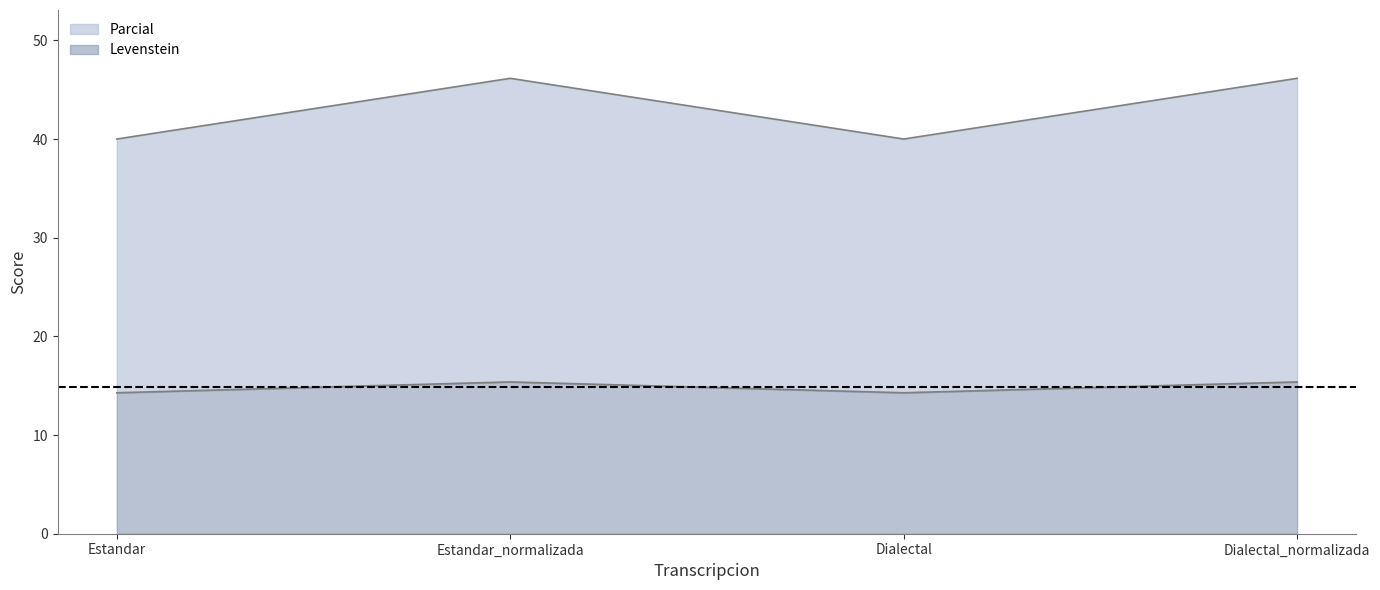

How many lines are shown in the chart?

2